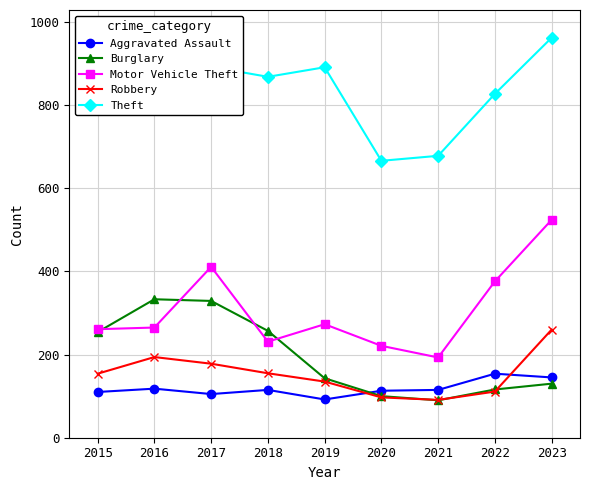

What is the value of the Robbery point at the 8th from the left?

111